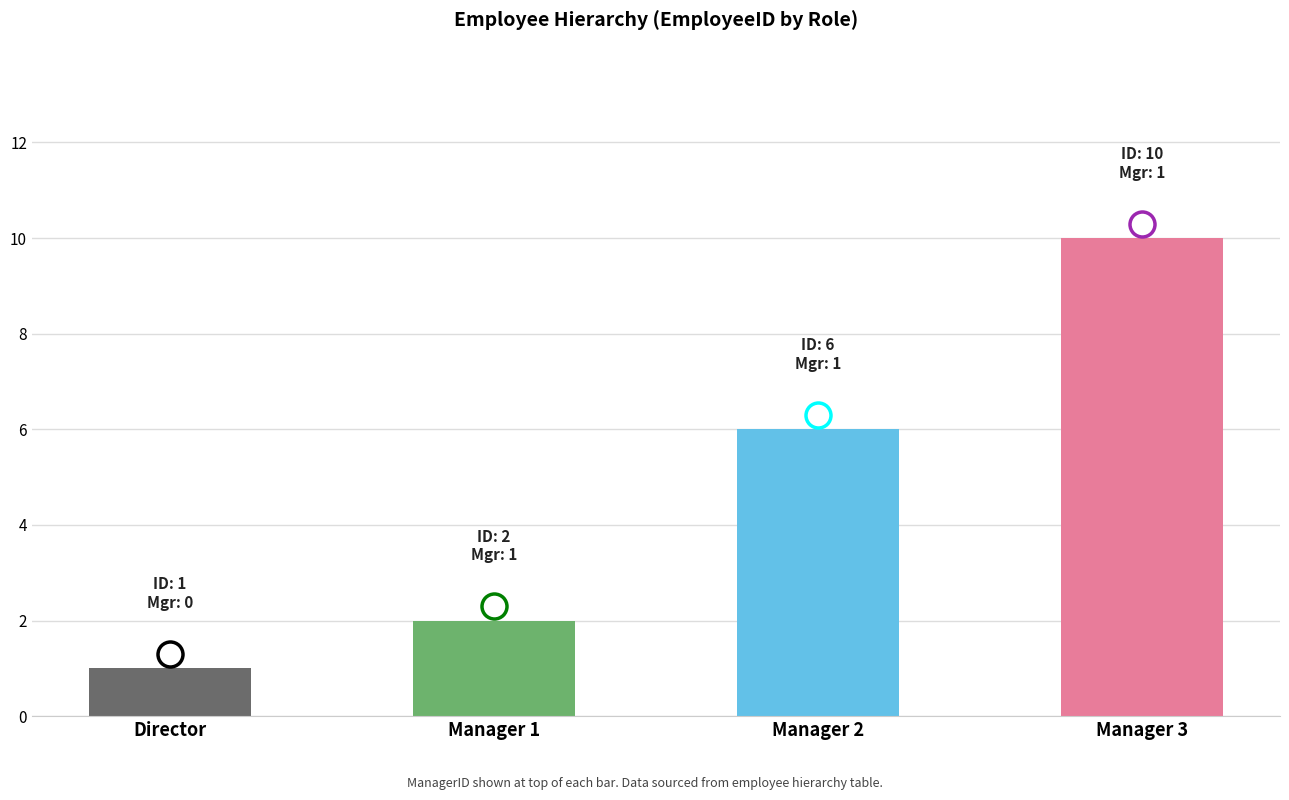

Which category has the highest value across all series?

Manager 3